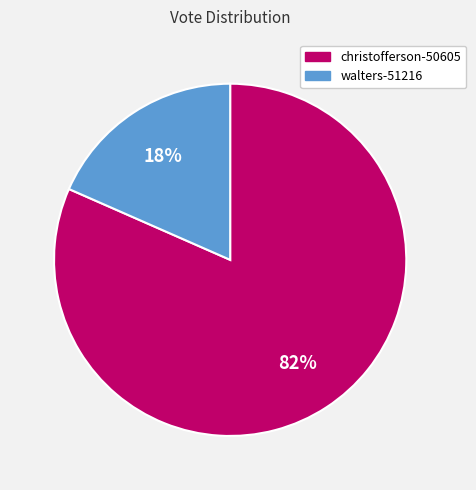

Which has a higher value, christofferson-50605 or walters-51216?

christofferson-50605